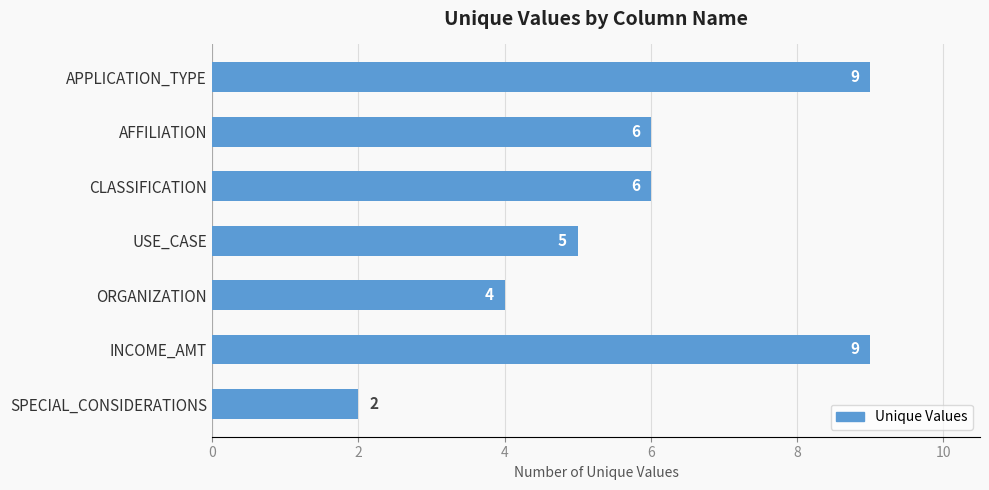

Reading bottom to top, transcribe all the data shown in this chart.

SPECIAL_CONSIDERATIONS=2	INCOME_AMT=9	ORGANIZATION=4	USE_CASE=5	CLASSIFICATION=6	AFFILIATION=6	APPLICATION_TYPE=9